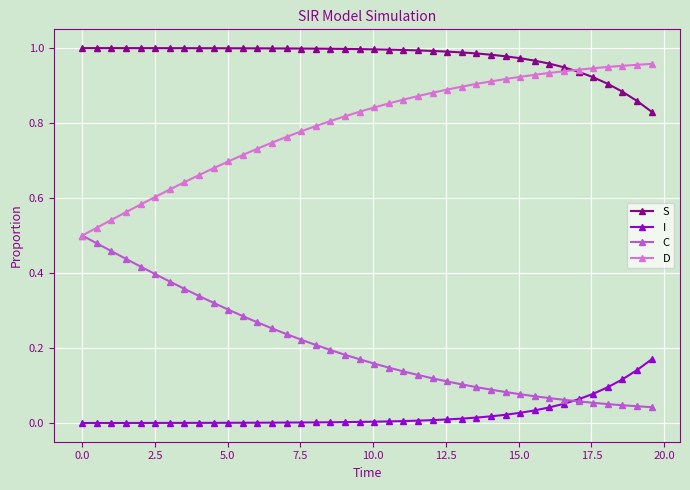

Which series has the largest total across all categories?

S